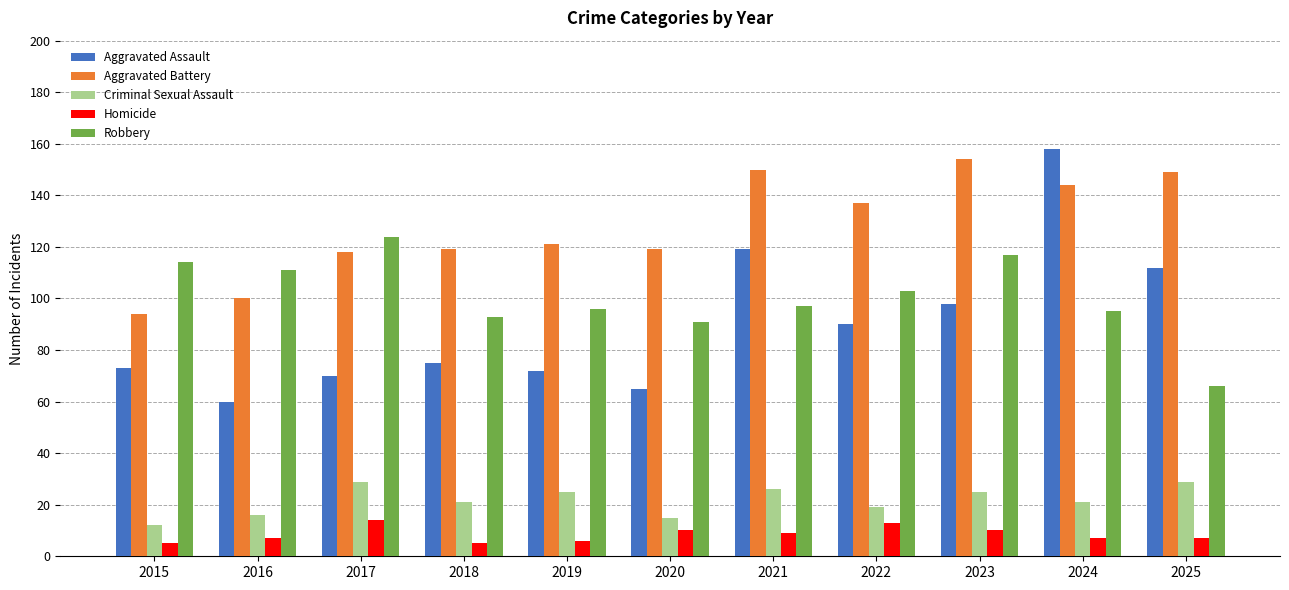

What value does the Homicide series have at 2024?

7